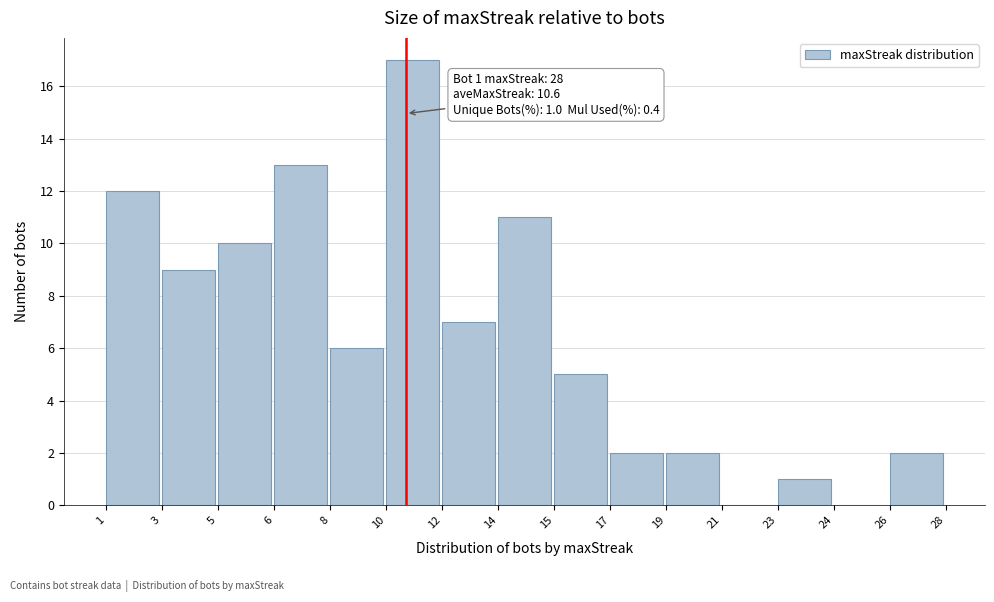

Reading right to left, what are all the values shown in this chart?

26=2	24=0	23=1	21=0	19=2	17=2	15=5	14=11	12=7	10=17	8=6	6=13	5=10	3=9	1=12